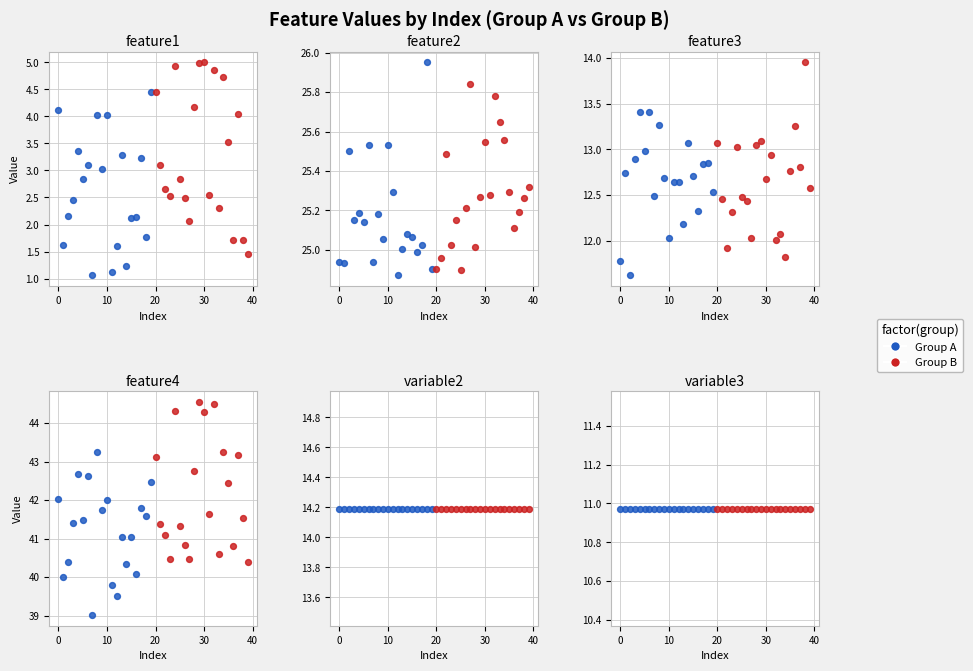

Is the value of variable2 at 17 greater than the value of feature1 at 13?

Yes